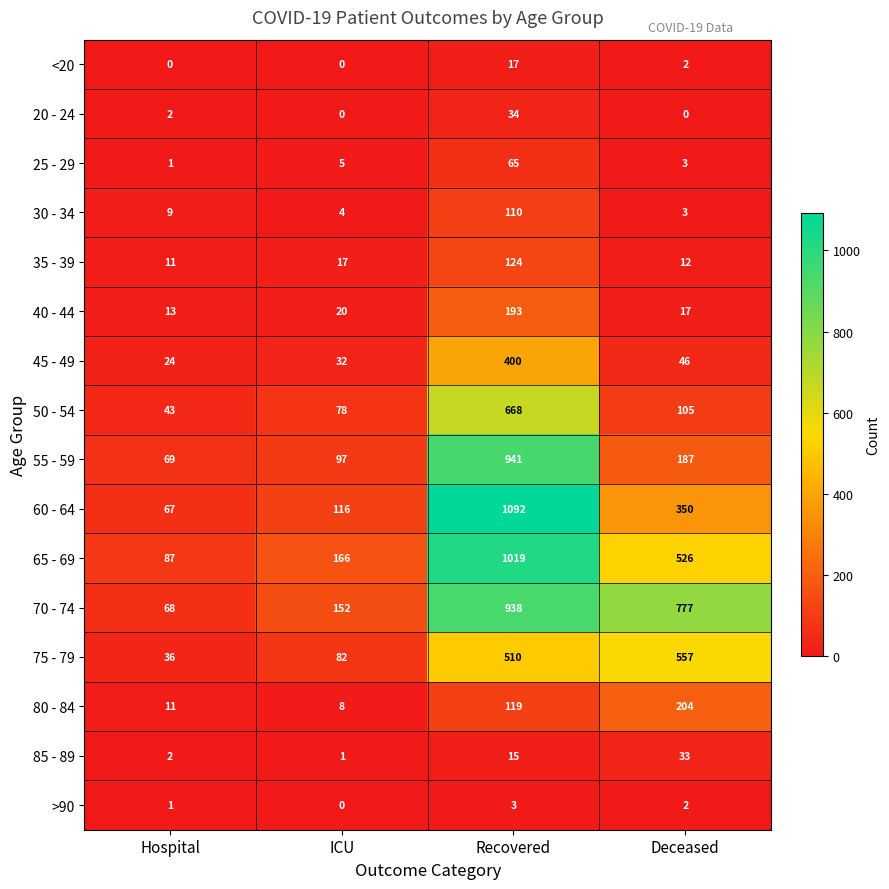

The 70 - 74 series shows 65 at ICU. True or false?

False